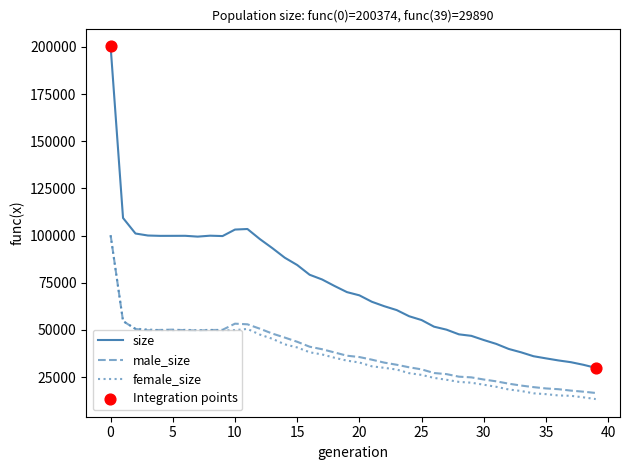

Which series has the largest total across all categories?

size